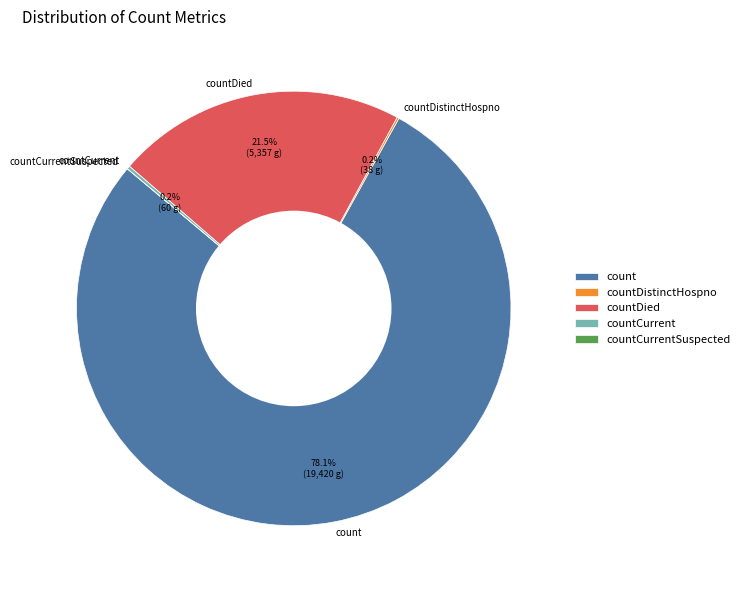

Which slice is the largest?

count